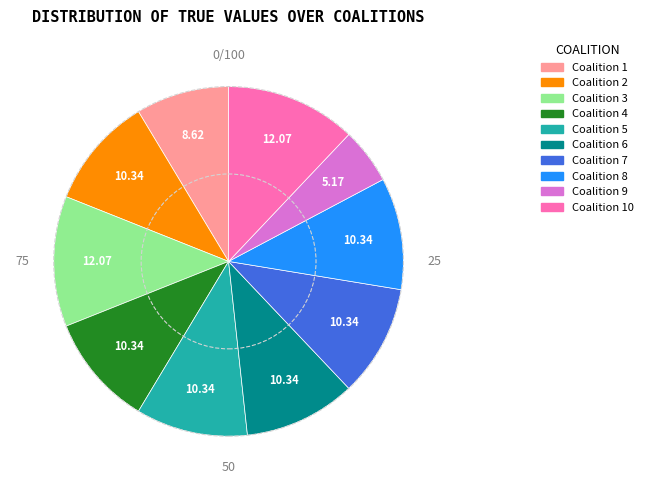

Is there any slice that represents more than half of the pie?

No